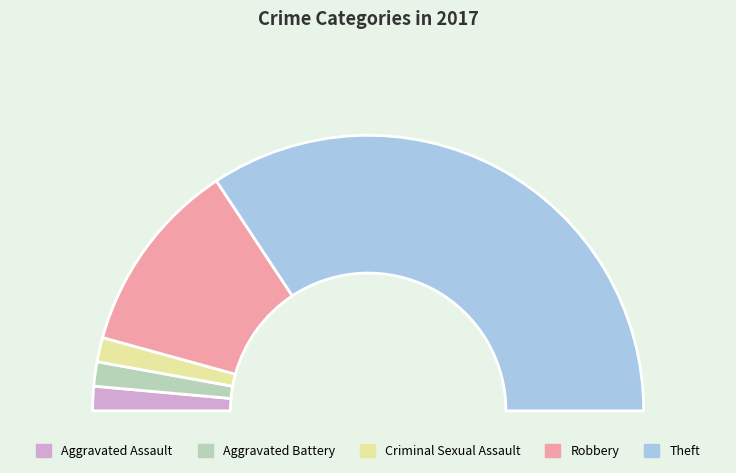

What is the smallest slice in the pie chart?

Aggravated Assault